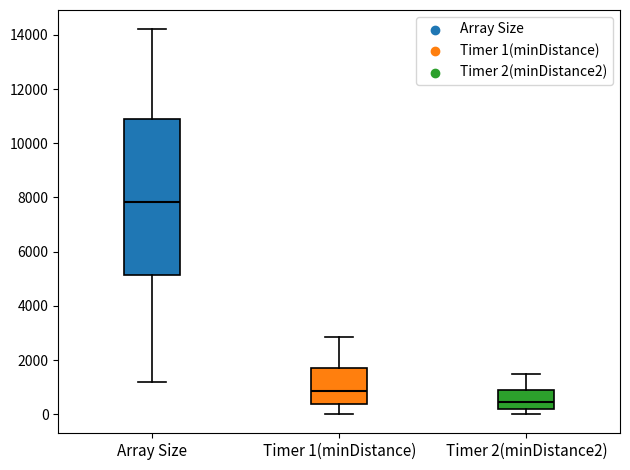

Reading left to right, read every box against the y-axis: the position of its median line, the range the box covers, and the ends of its whiskers. The values are not printed on the chart, so give them approximately, as read against the axis.

Array Size: median 7800, box 5200 to 11000, whiskers 1200 to 14200
Timer 1(minDistance): median 800, box 400 to 1600, whiskers 0 to 2800
Timer 2(minDistance2): median 400, box 200 to 800, whiskers 0 to 1400